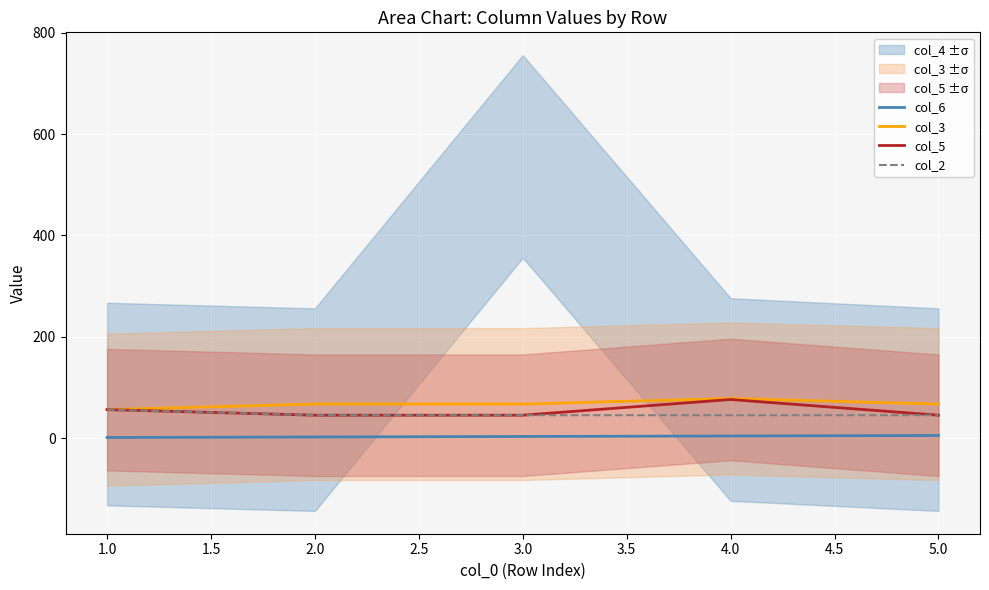

What is the sum of all col_3 values?

335